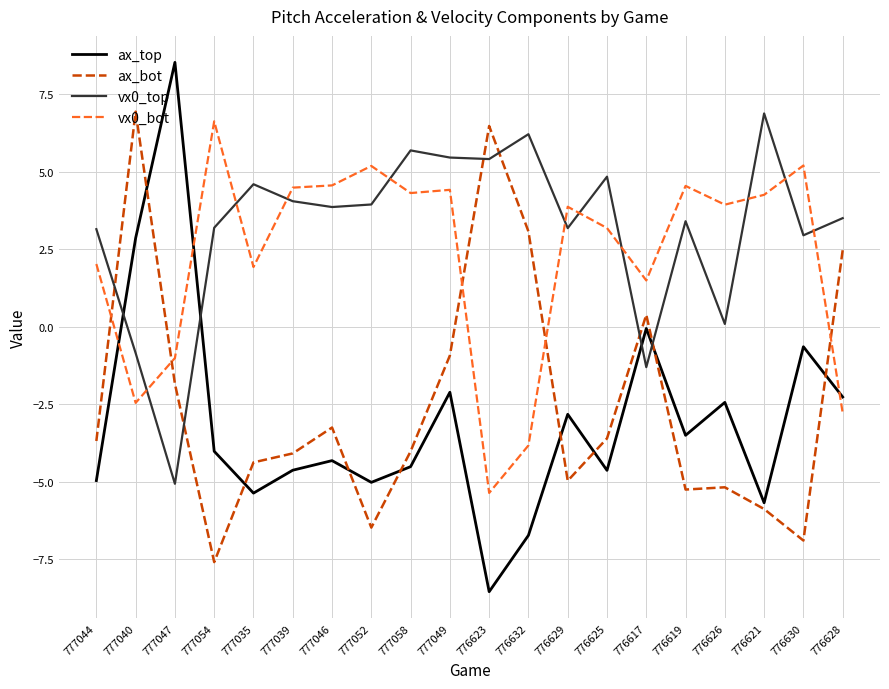

Count the number of categories in the chart.

20